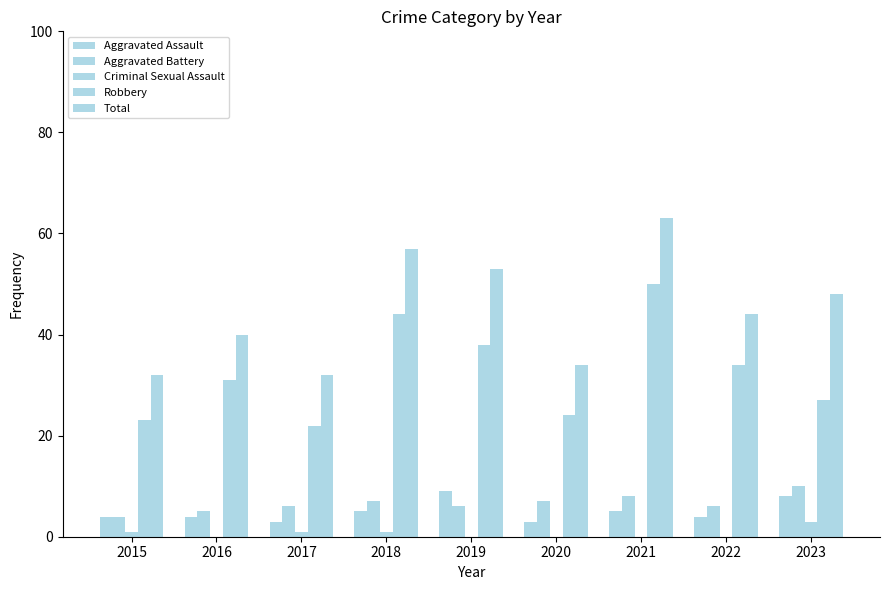

At which category is the sum across all series the highest?

2021